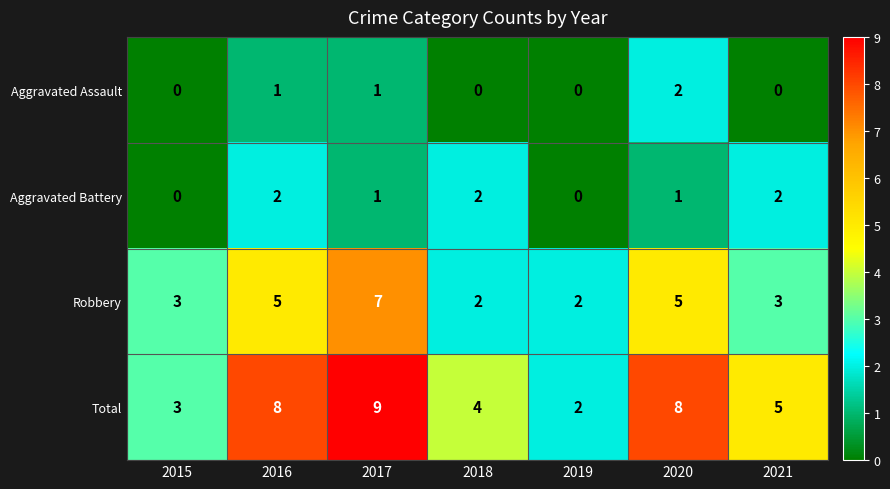

True or false: Robbery has a value of 1 at 2015.

False